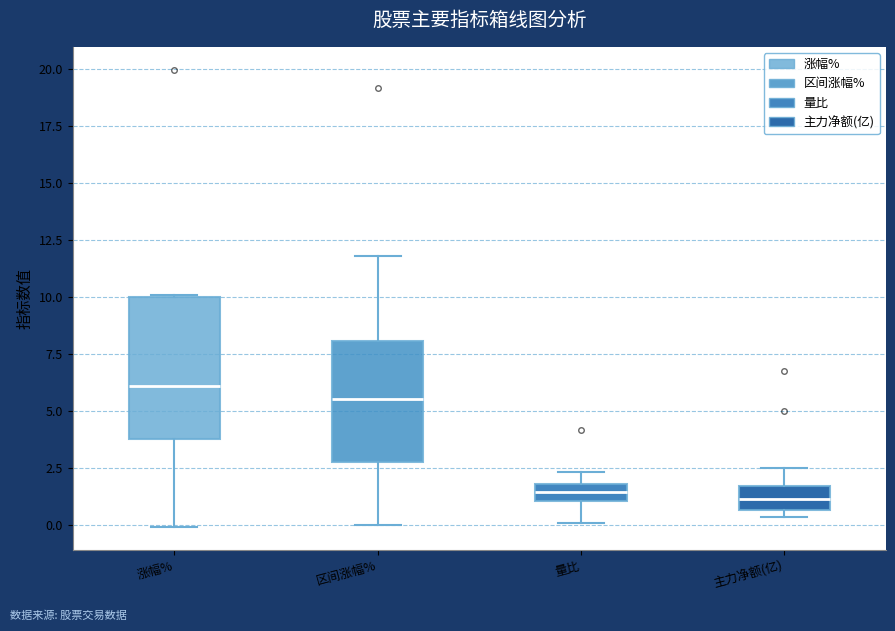

Where does the upper whisker of the box for 区间涨幅% end on the y-axis? The values are not printed on the chart, so give them approximately, as read against the axis.

12.0